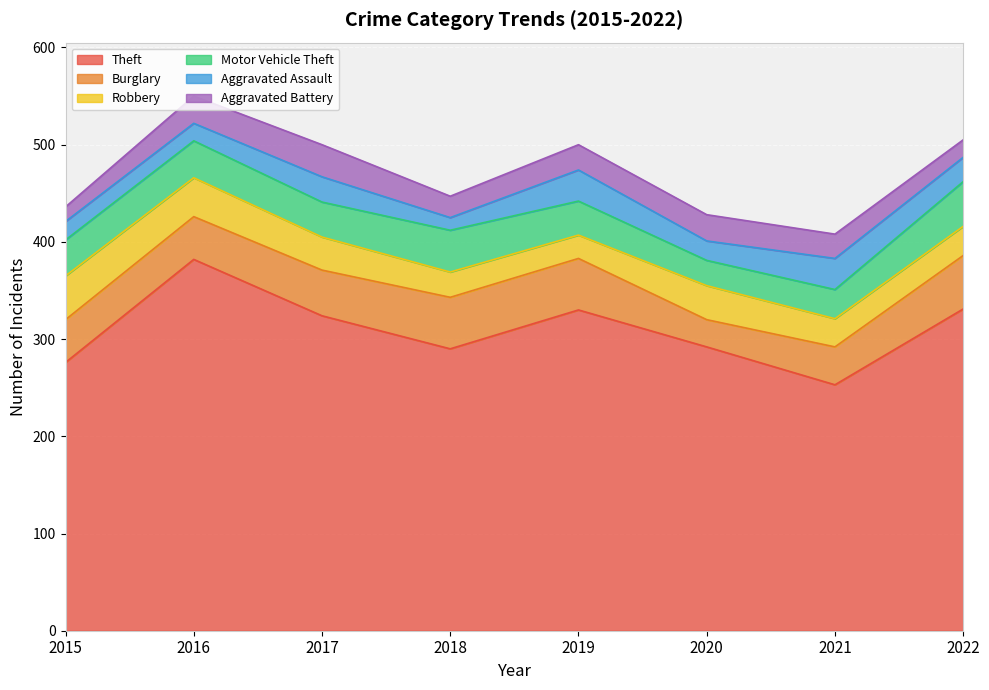

Read the Robbery value at 2022.

30